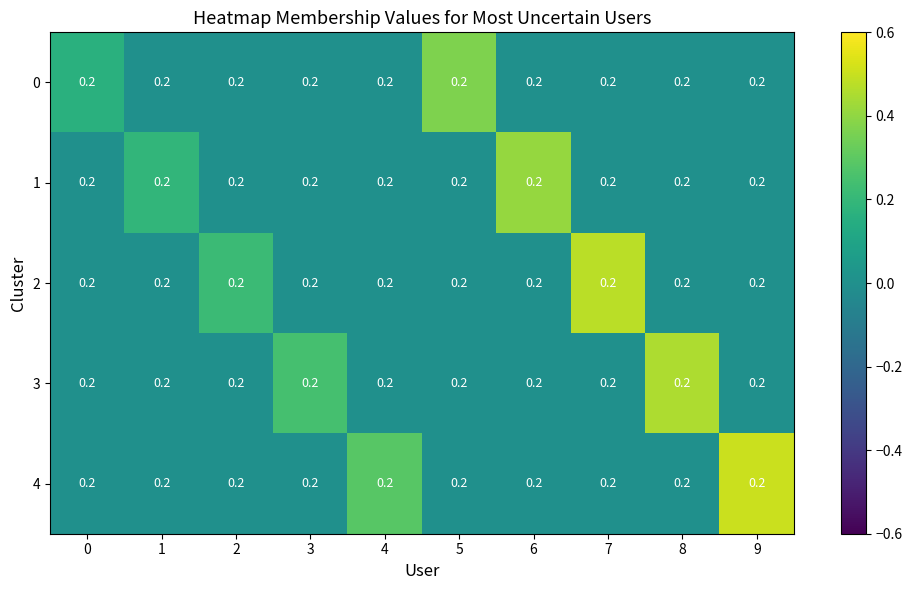

Which label corresponds to the smallest value in the chart?

1